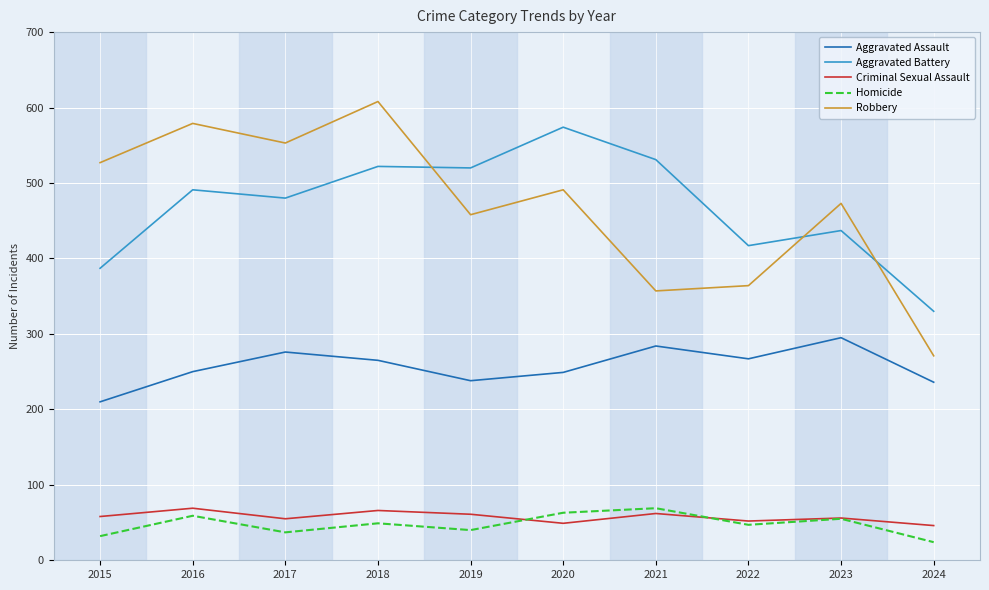

True or false: Aggravated Assault and Aggravated Battery intersect in this chart.

False